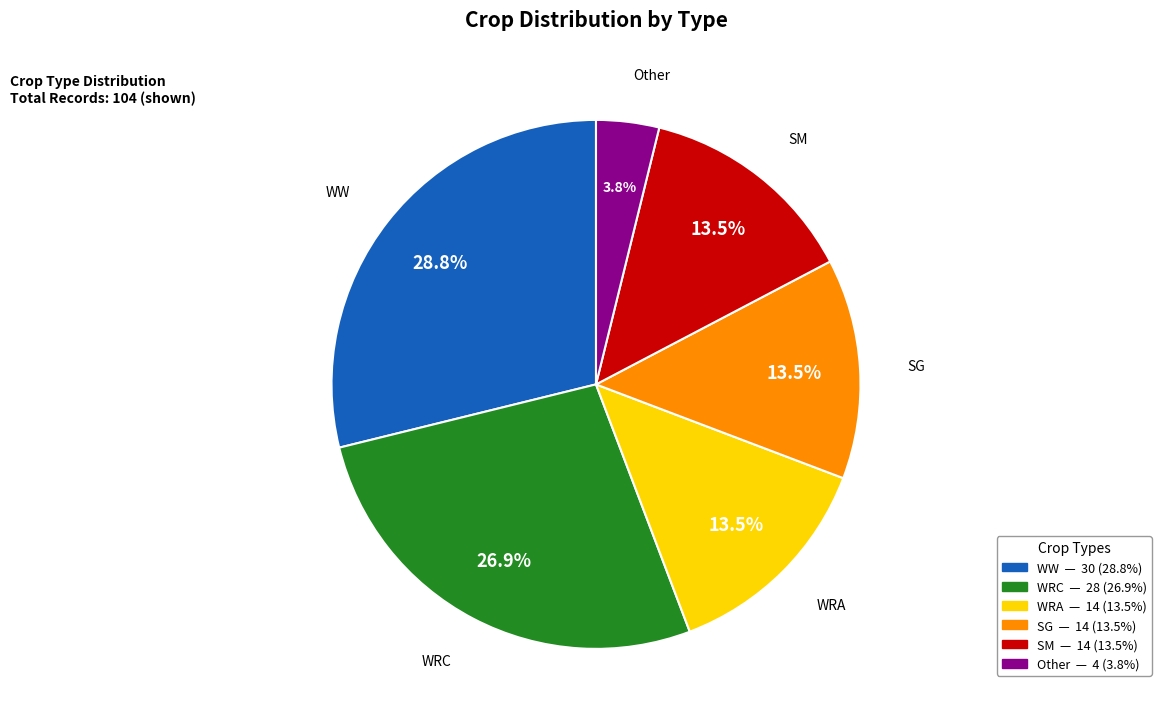

Is it true that WRC is 21% of the pie?

False